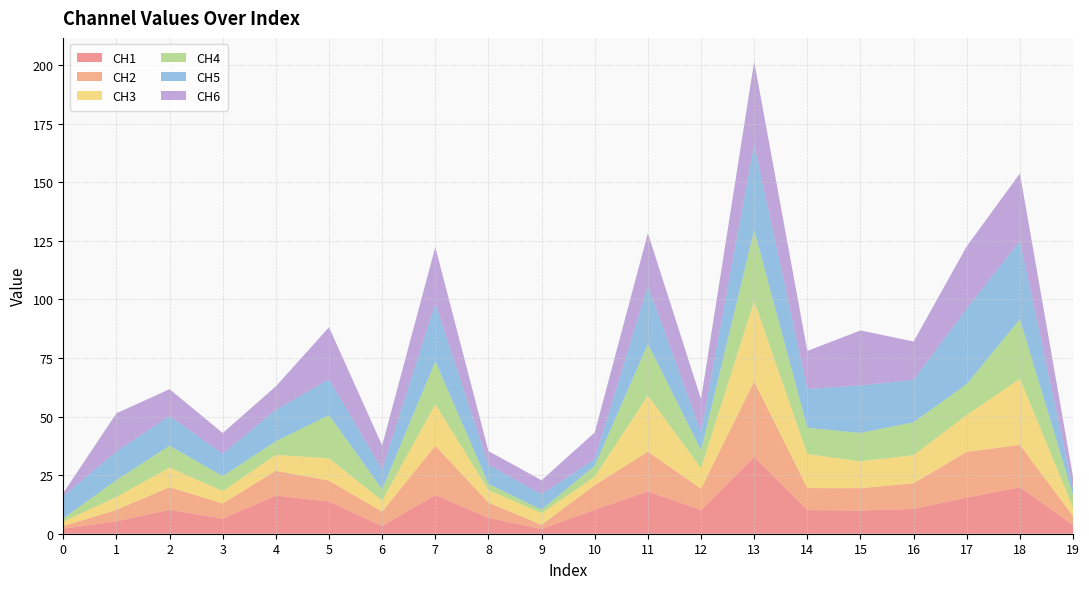

Reading right to left, extract all data points from this chart.

CH1: 19=3.7	18=19.9	17=15.4	16=10.6	15=9.9	14=10.1	13=32.9	12=10.1	11=18.0	10=10.2	9=2.0	8=6.8	7=16.6	6=3.3	5=13.7	4=16.3	3=6.4	2=10.2	1=5.3	0=2.2
CH2: 19=3.9	18=18.1	17=19.6	16=10.9	15=9.5	14=9.4	13=32.1	12=9.1	11=17.0	10=10.5	9=1.8	8=6.5	7=21.0	6=6.1	5=8.9	4=10.6	3=6.5	2=9.6	1=4.9	0=1.1
CH3: 19=3.6	18=28.2	17=15.7	16=12.0	15=11.5	14=14.5	13=34.4	12=8.7	11=23.9	10=3.6	9=5.0	8=5.4	7=17.7	6=4.8	5=9.5	4=6.8	3=5.3	2=8.4	1=5.5	0=2.0
CH4: 19=5.3	18=25.4	17=13.3	16=14.0	15=12.1	14=11.2	13=30.3	12=7.8	11=22.1	10=4.7	9=1.5	8=2.6	7=18.3	6=4.8	5=18.5	4=5.8	3=6.4	2=9.3	1=7.2	0=1.3
CH5: 19=2.8	18=33.4	17=32.2	16=18.2	15=20.3	14=16.6	13=36.7	12=7.7	11=24.8	10=2.9	9=6.5	8=8.2	7=24.6	6=8.5	5=15.3	4=13.4	3=9.6	2=12.7	1=12.2	0=9.6
CH6: 19=4.9	18=28.8	17=26.5	16=16.3	15=23.5	14=16.2	13=35.3	12=14.0	11=22.5	10=11.3	9=6.0	8=5.8	7=24.1	6=10.3	5=22.3	4=10.0	3=8.8	2=11.4	1=16.3	0=1.2